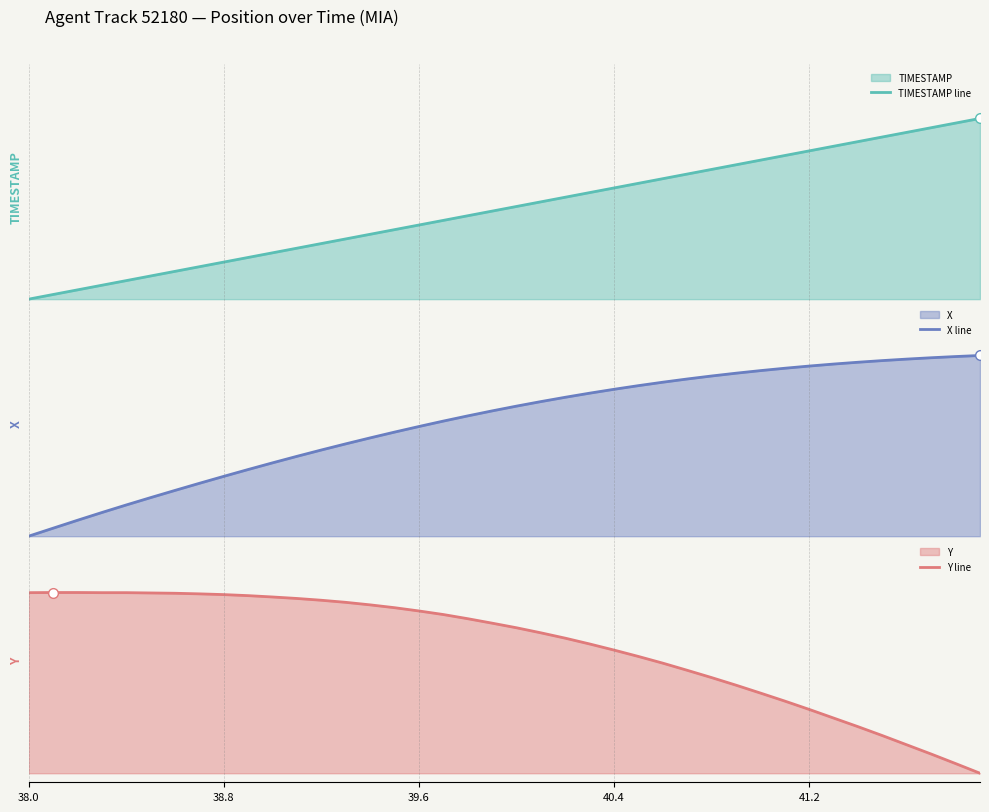

List the series in order of their overall mean, lowest first.

TIMESTAMP line, X line, Y line